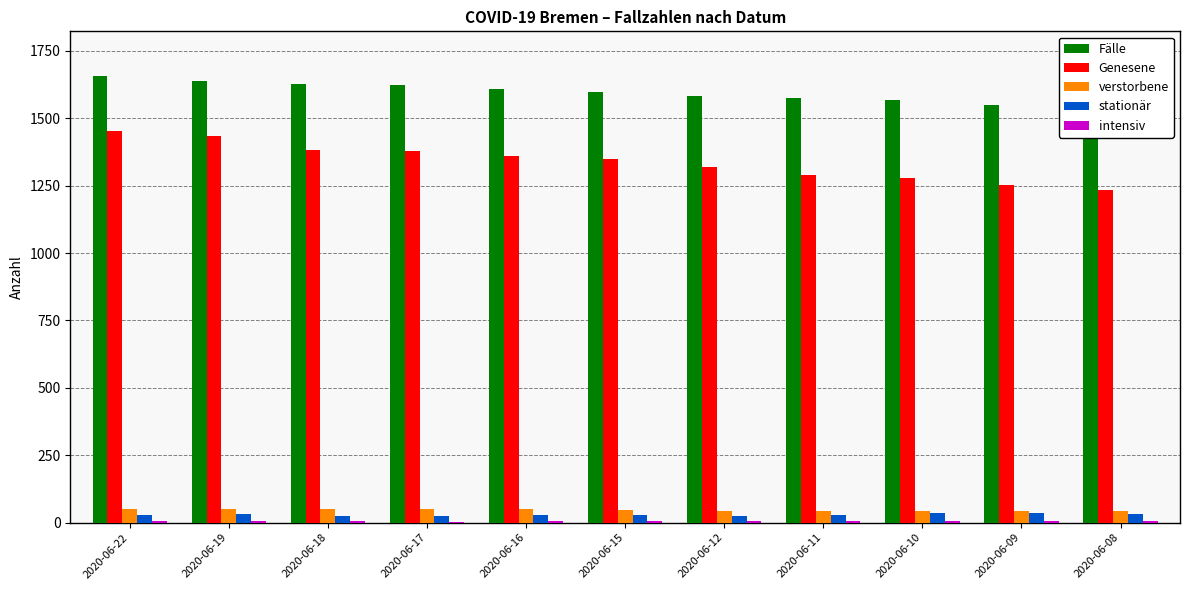

What is the smallest value displayed?

4